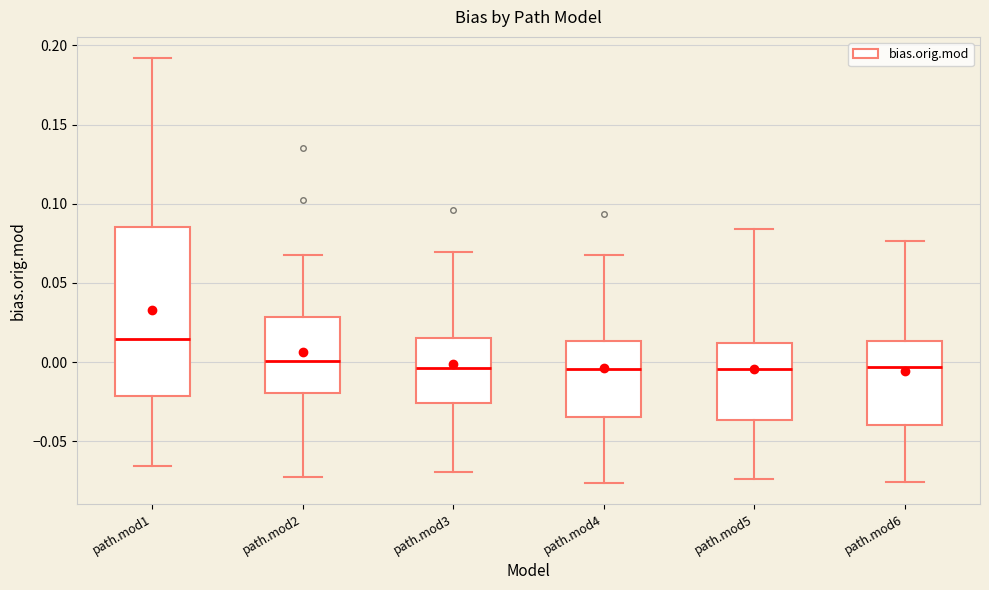

Which box's median line is the highest?

path.mod1